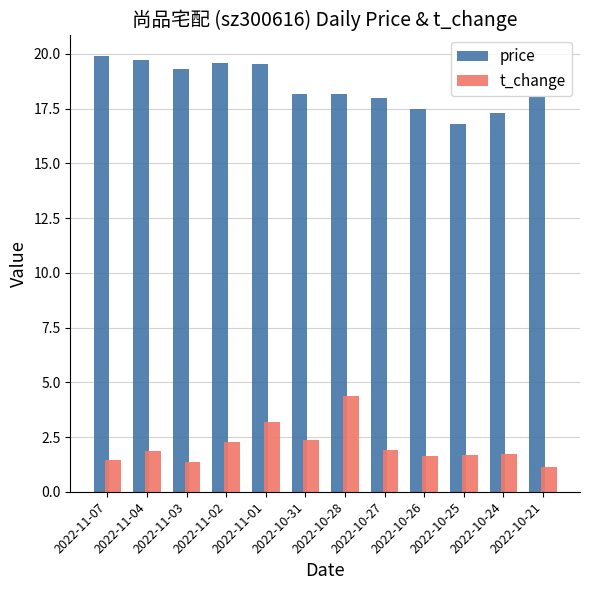

Is it true that t_change equals 1.4 at 2022-11-03?

True